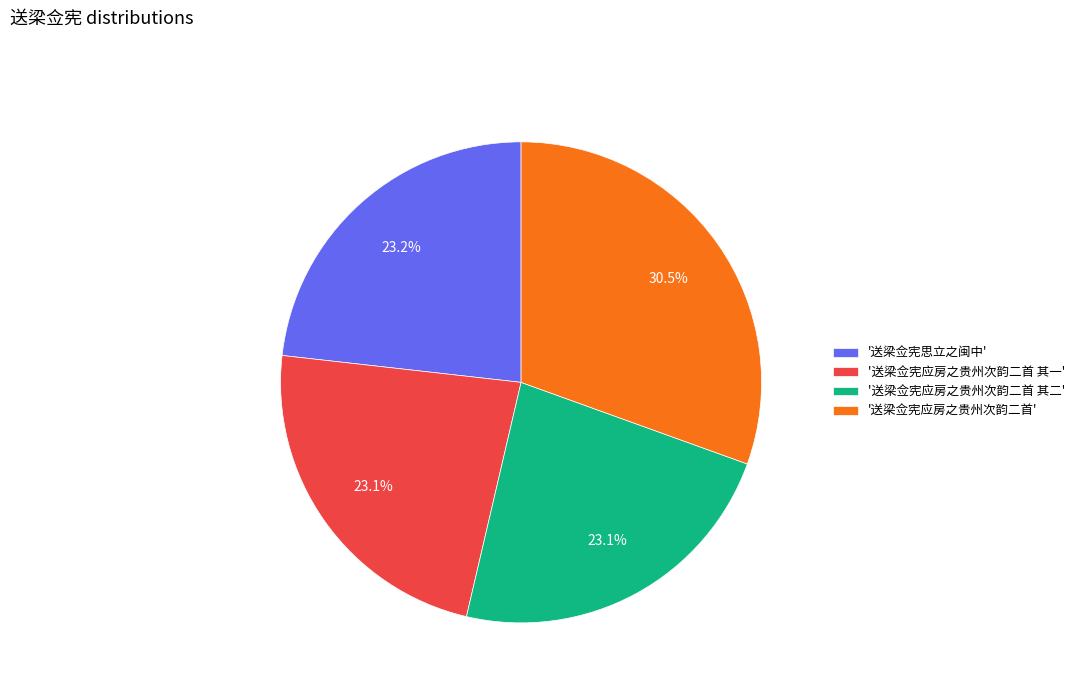

How many slices are in this pie chart?

4